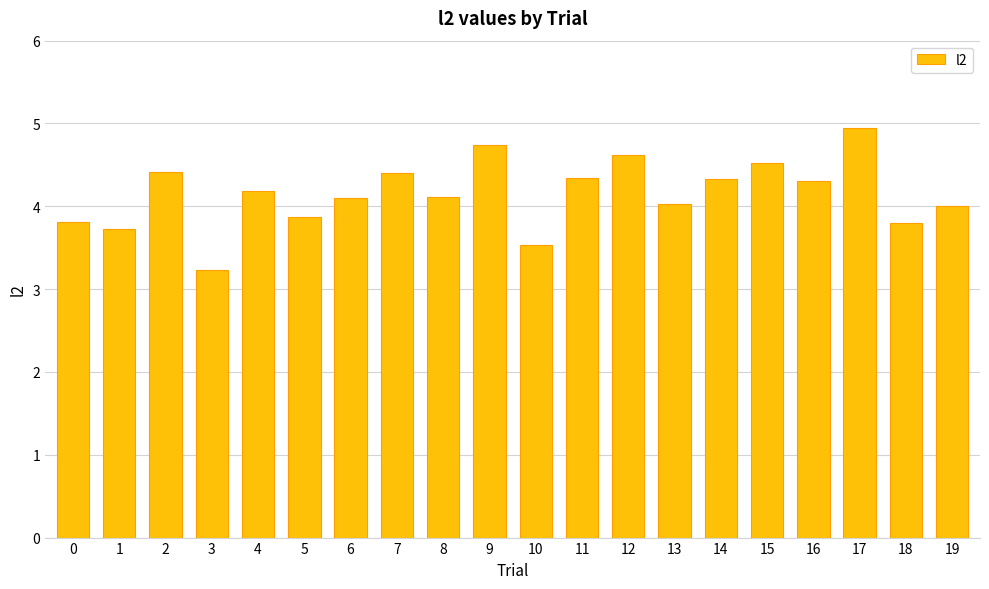

What value does the data have at 2?

4.4